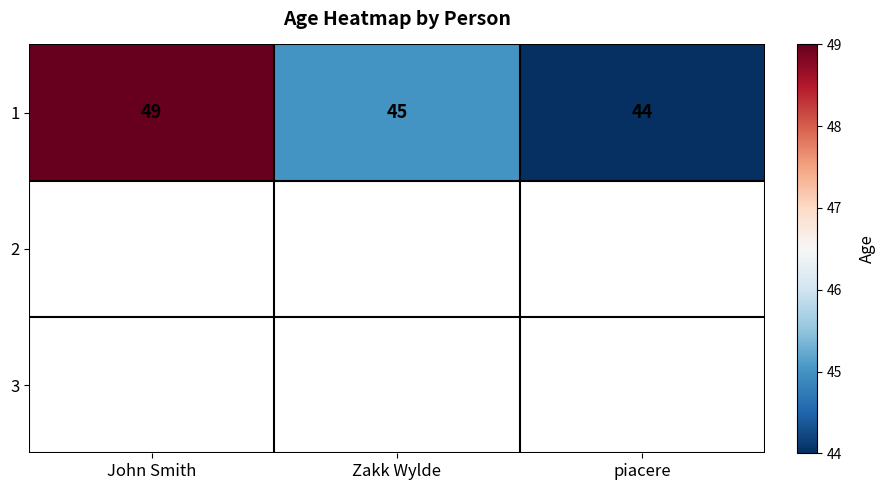

Reading right to left, extract all data points from this chart.

44	45	49